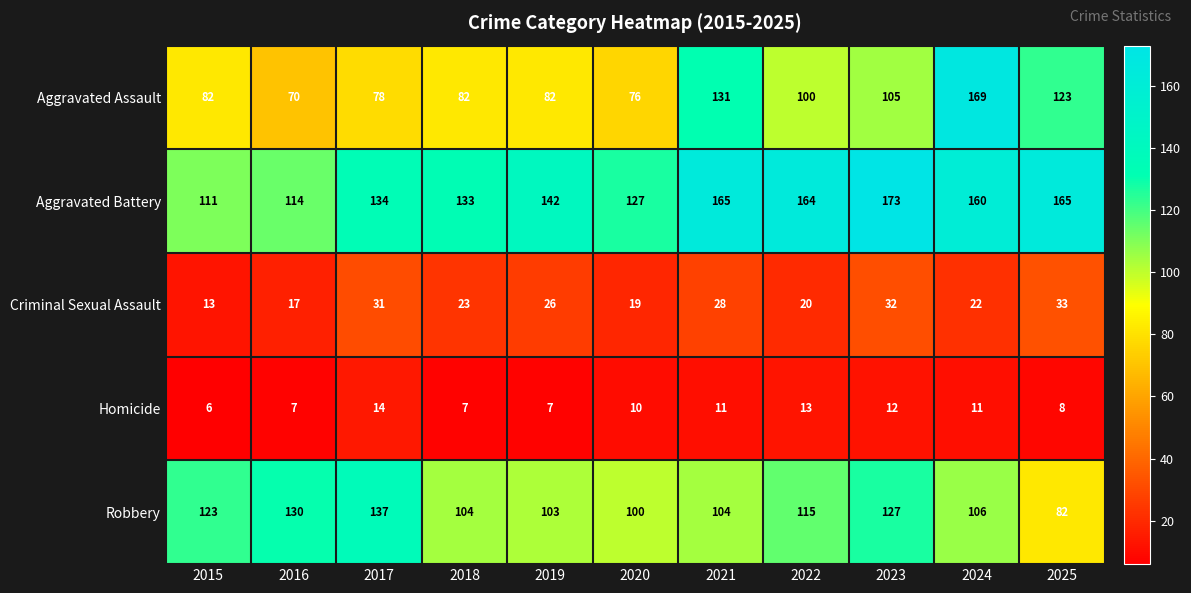

At 2020, list the series in order from smallest to largest.

Homicide, Criminal Sexual Assault, Aggravated Assault, Robbery, Aggravated Battery